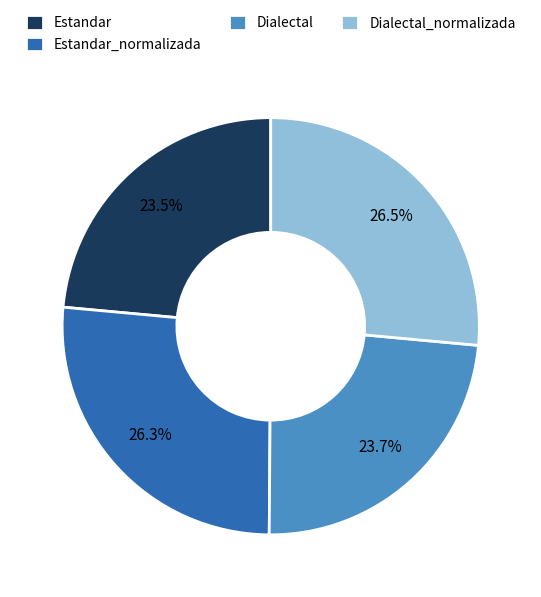

Count the number of slices in the pie.

4